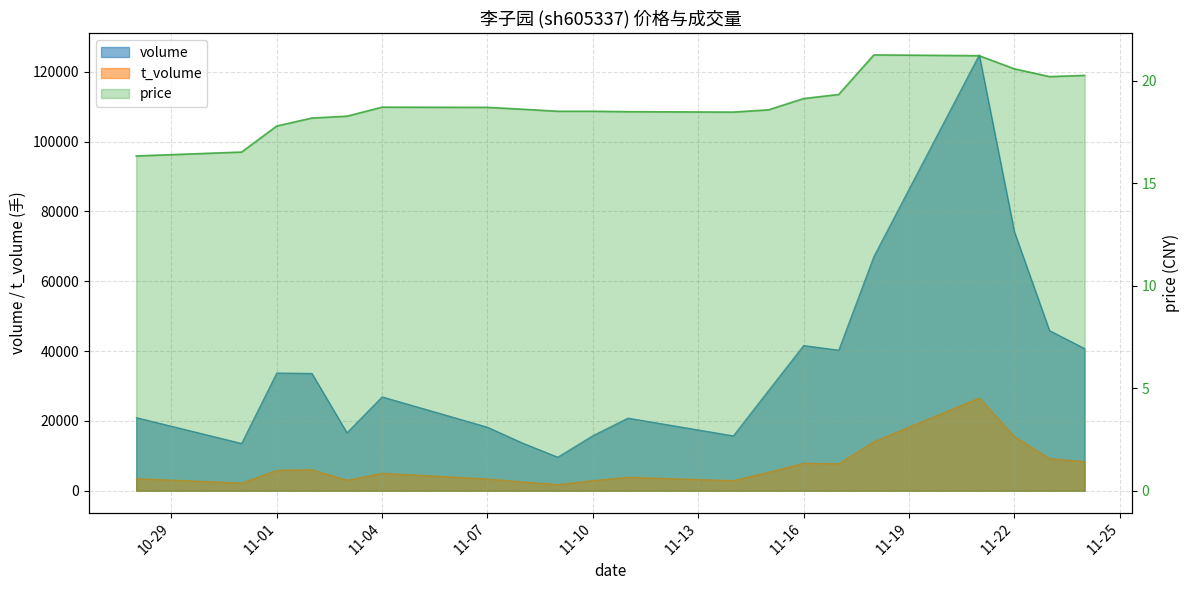

Rank the series by their average value, from lowest to highest.

price, t_volume, volume